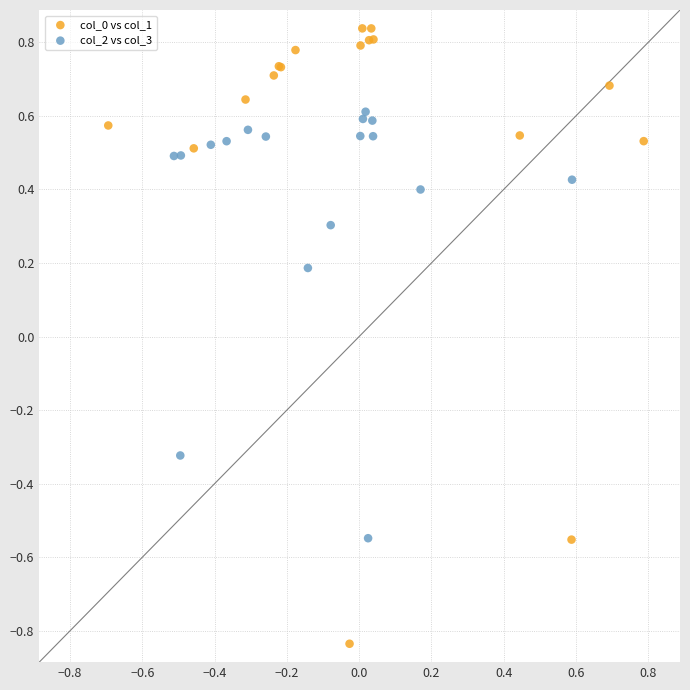

Which series has the widest spread of Y values?

col_0 vs col_1